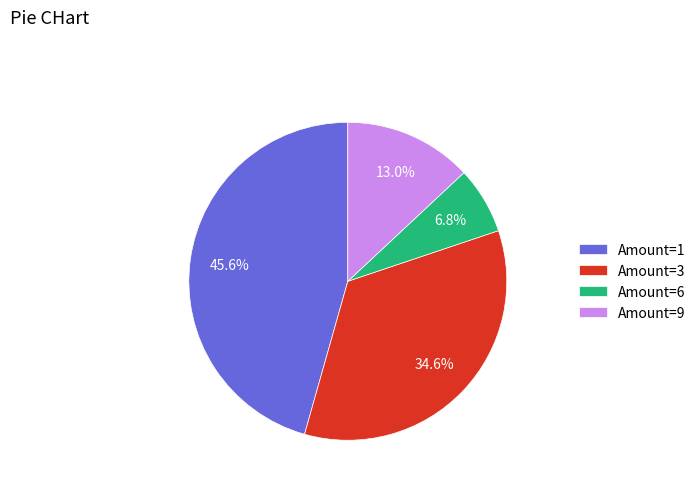

Which has a higher value, Amount=1 or Amount=6?

Amount=1